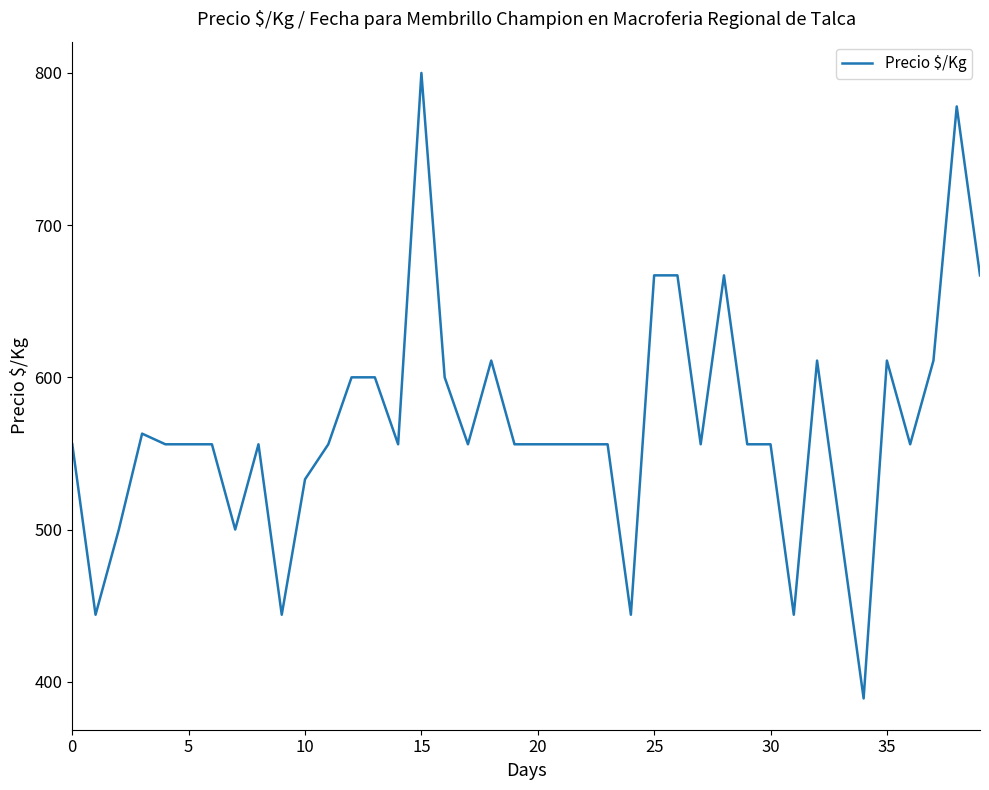

What is the greatest value displayed?

800